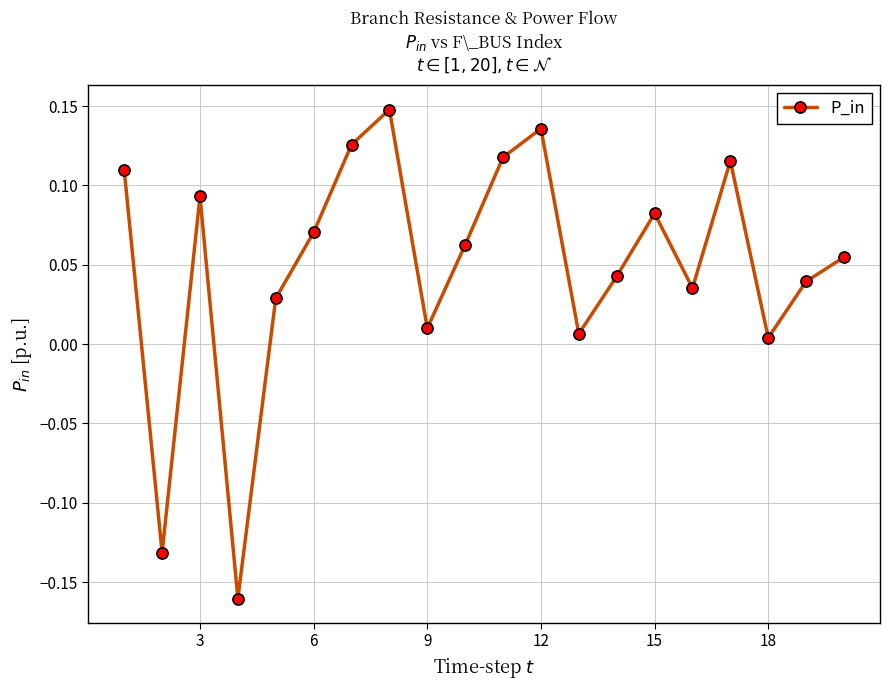

How many points are lower than both their immediate neighbors (excluding endpoints)?

6